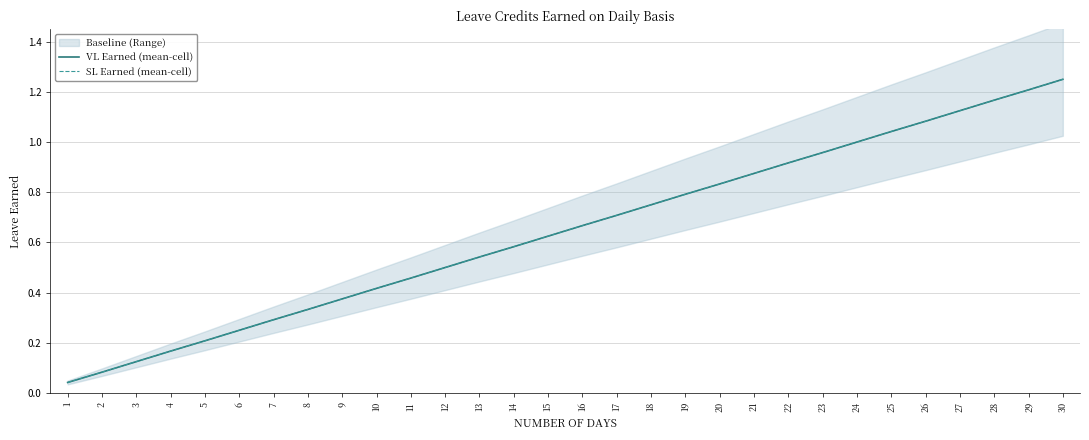

Reading left to right, transcribe all the data shown in this chart.

VL Earned (mean-cell): 1=0.0	2=0.1	3=0.1	4=0.2	5=0.2	6=0.2	7=0.3	8=0.3	9=0.4	10=0.4	11=0.5	12=0.5	13=0.5	14=0.6	15=0.6	16=0.7	17=0.7	18=0.8	19=0.8	20=0.8	21=0.9	22=0.9	23=1.0	24=1.0	25=1.0	26=1.1	27=1.1	28=1.2	29=1.2	30=1.2
SL Earned (mean-cell): 1=0.0	2=0.1	3=0.1	4=0.2	5=0.2	6=0.2	7=0.3	8=0.3	9=0.4	10=0.4	11=0.5	12=0.5	13=0.5	14=0.6	15=0.6	16=0.7	17=0.7	18=0.8	19=0.8	20=0.8	21=0.9	22=0.9	23=1.0	24=1.0	25=1.0	26=1.1	27=1.1	28=1.2	29=1.2	30=1.2